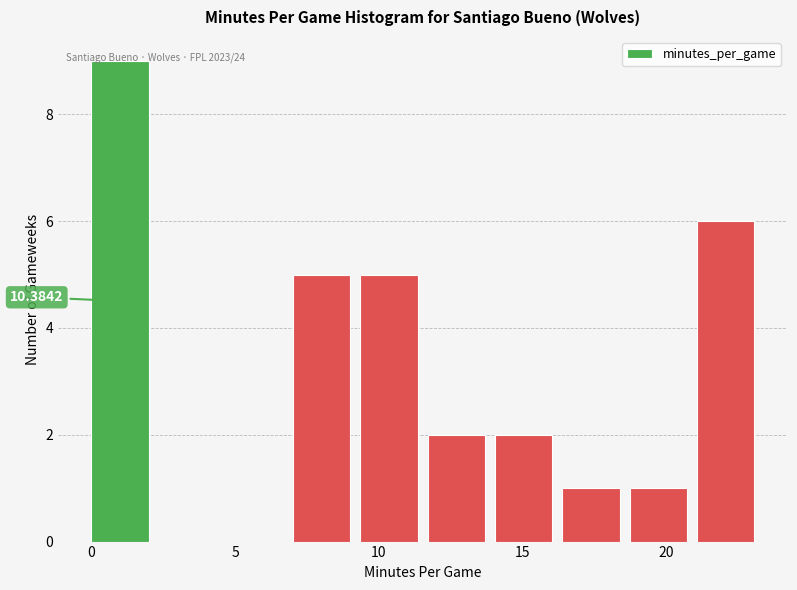

Over which range of the x-axis is the bar tallest?

0.0 to 2.5